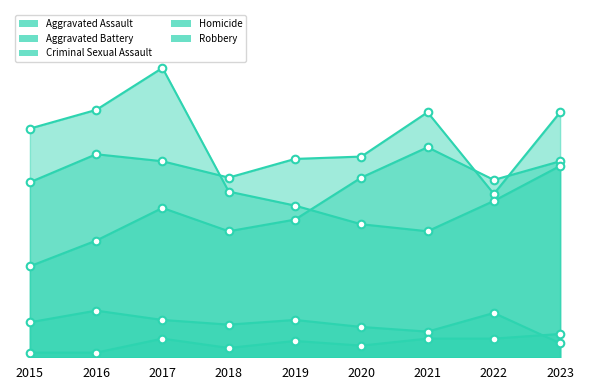

Which series has the largest Y range (max minus min)?

Robbery